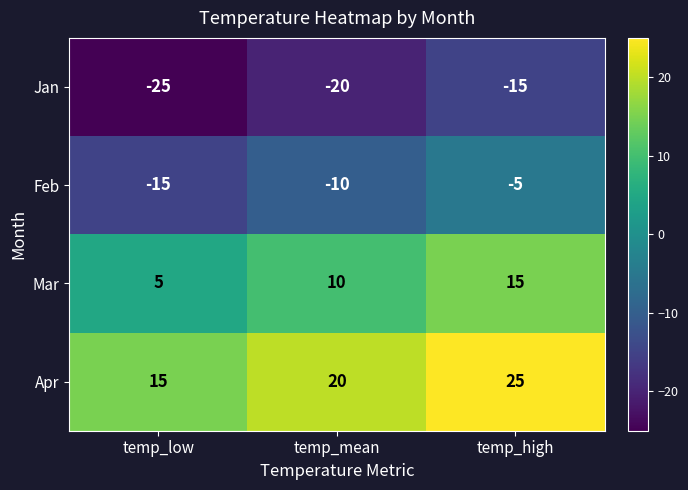

How many data points in Feb are above -10?

1